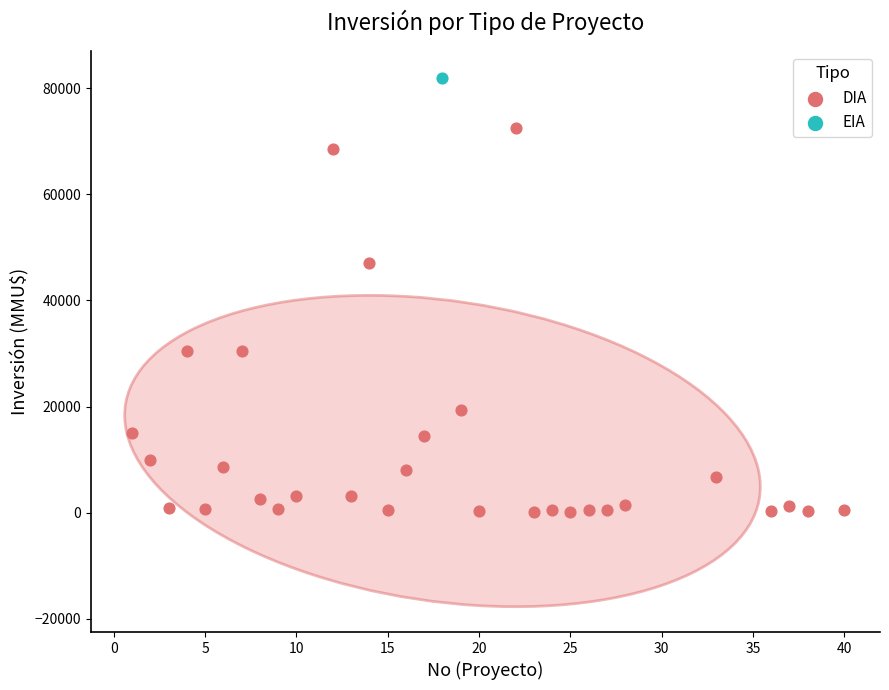

What are all the series names shown in the legend?

DIA, EIA